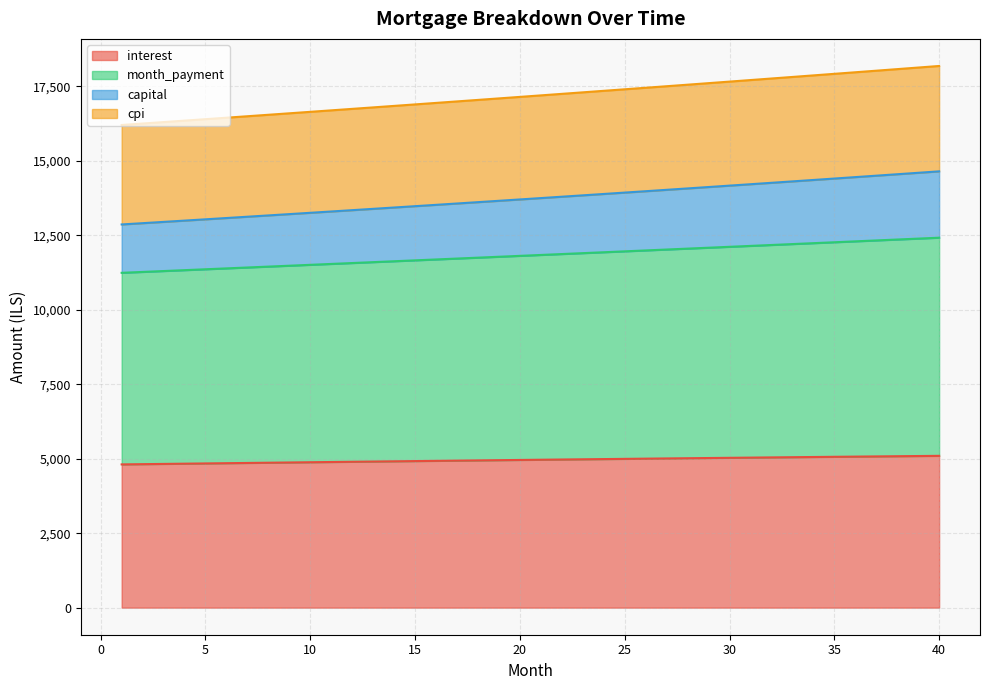

What is the highest value of the interest series?

5095.1